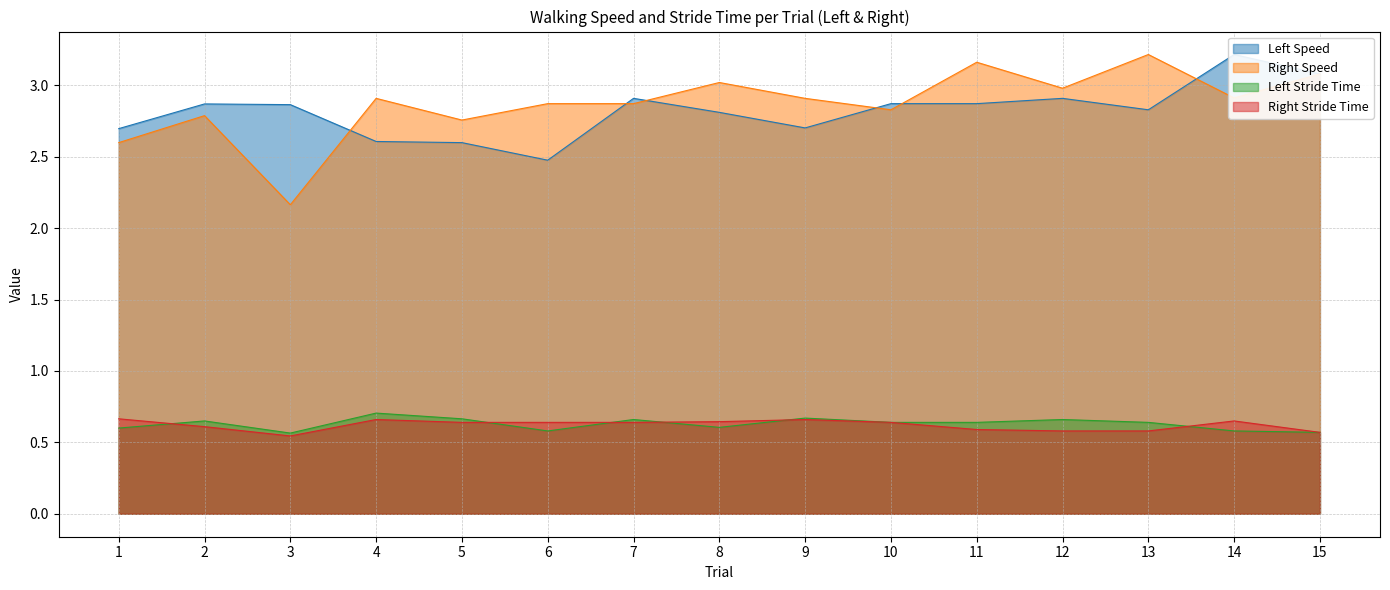

At 1, list the series in order from smallest to largest.

Left Stride Time, Right Stride Time, Right Speed, Left Speed